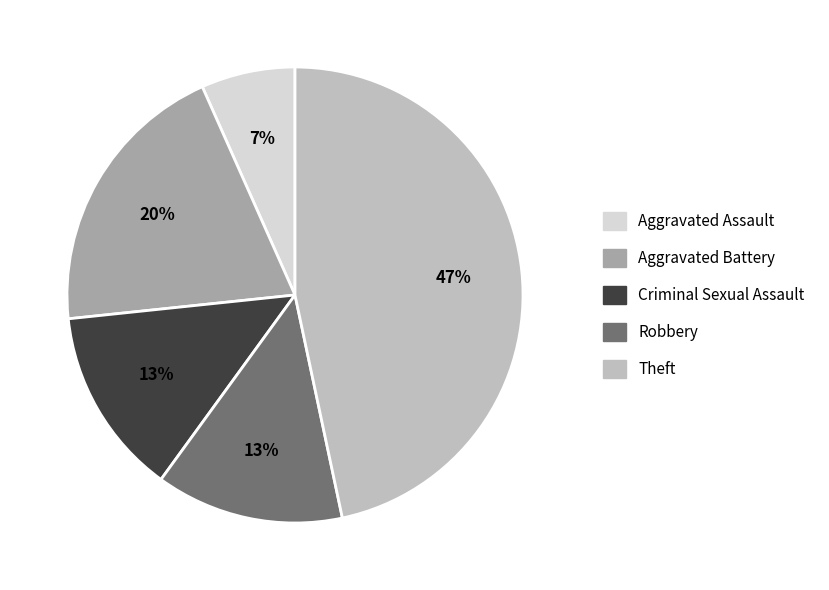

What percentage is the Aggravated Battery slice, to the nearest percent?

20%